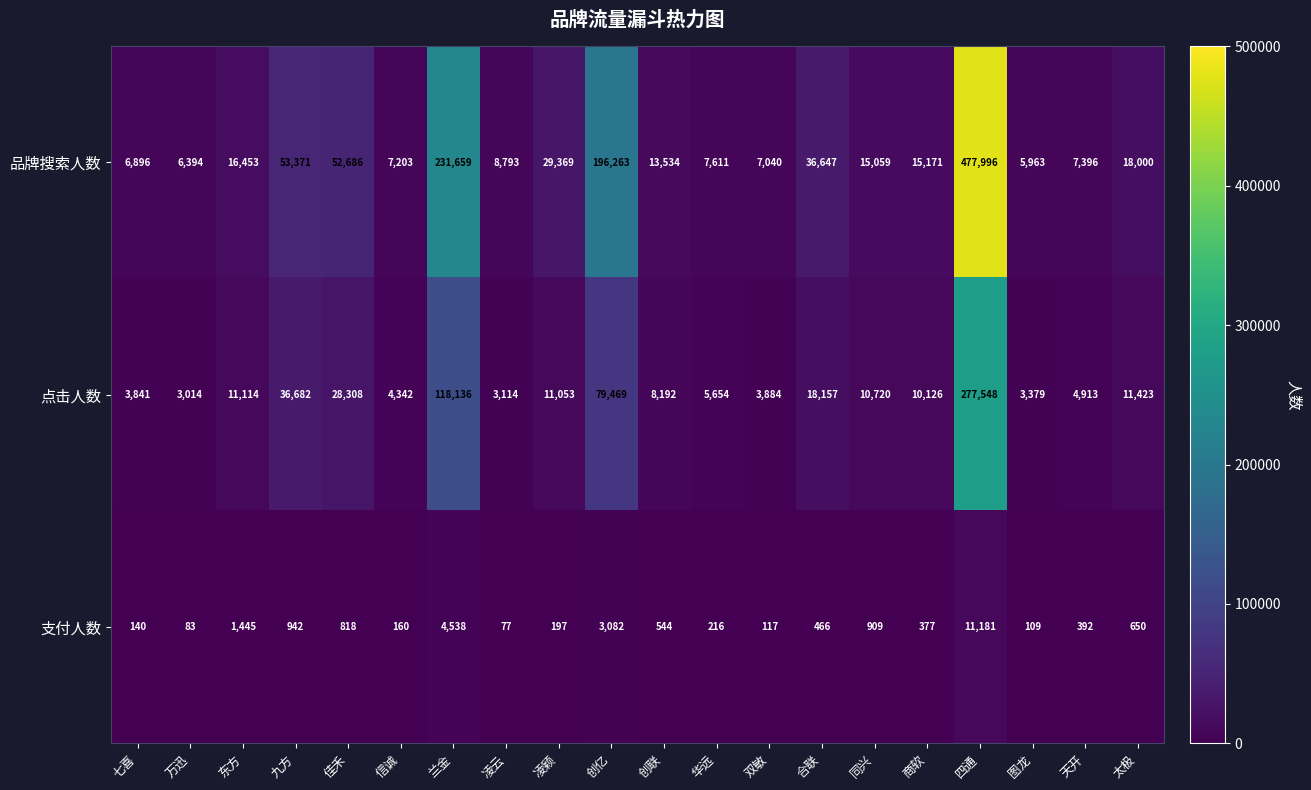

Rank the series by their average value, from highest to lowest.

品牌搜索人数, 点击人数, 支付人数